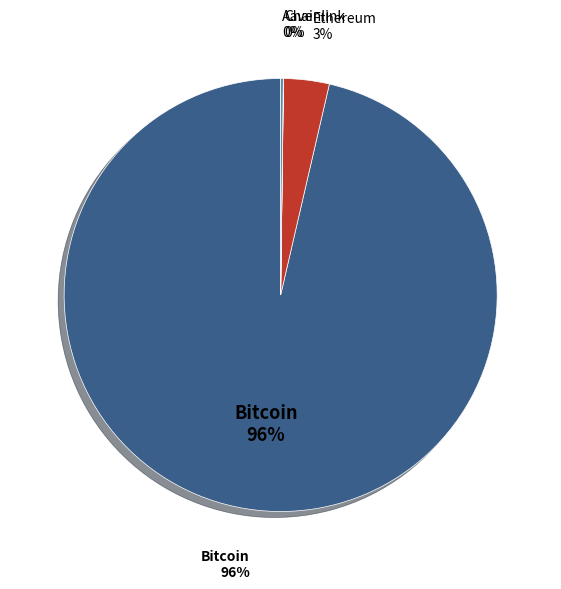

To the nearest percent, what is the combined percentage of Bitcoin and Aave?

97%